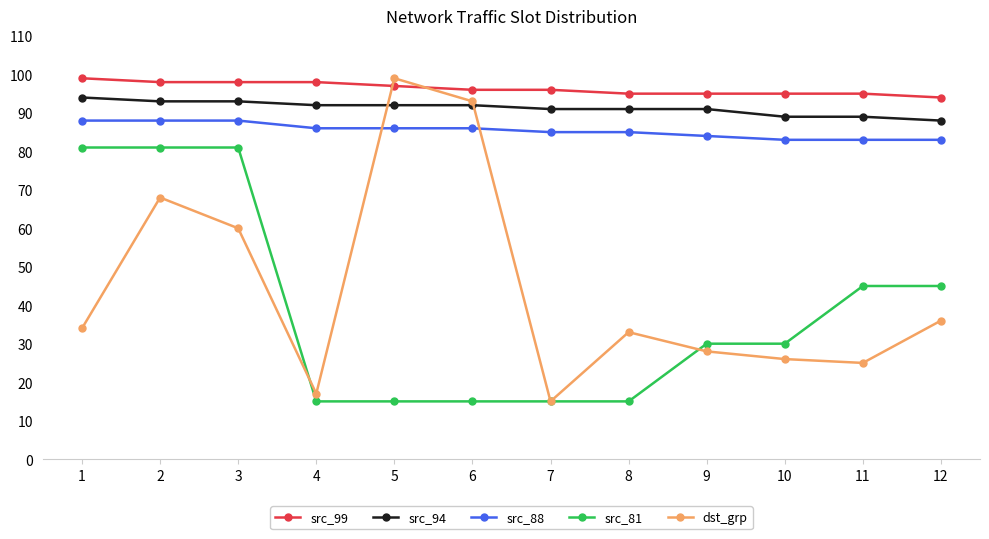

Reading right to left, transcribe all the data shown in this chart.

src_99: 12=94	11=95	10=95	9=95	8=95	7=96	6=96	5=97	4=98	3=98	2=98	1=99
src_94: 12=88	11=89	10=89	9=91	8=91	7=91	6=92	5=92	4=92	3=93	2=93	1=94
src_88: 12=83	11=83	10=83	9=84	8=85	7=85	6=86	5=86	4=86	3=88	2=88	1=88
src_81: 12=45	11=45	10=30	9=30	8=15	7=15	6=15	5=15	4=15	3=81	2=81	1=81
dst_grp: 12=36	11=25	10=26	9=28	8=33	7=15	6=93	5=99	4=17	3=60	2=68	1=34